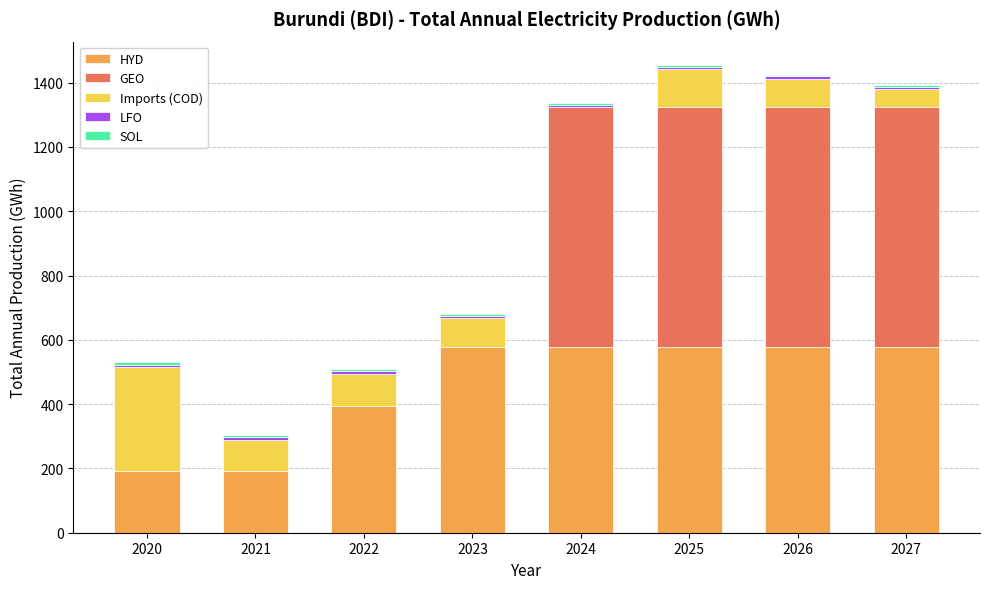

The value of HYD at 2021 is 191.0. True or false?

True